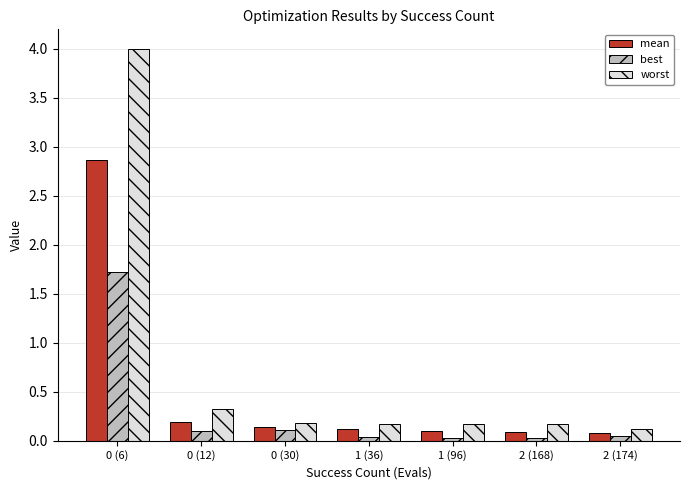

What is the label of the 5th bar from the left?

1 (96)